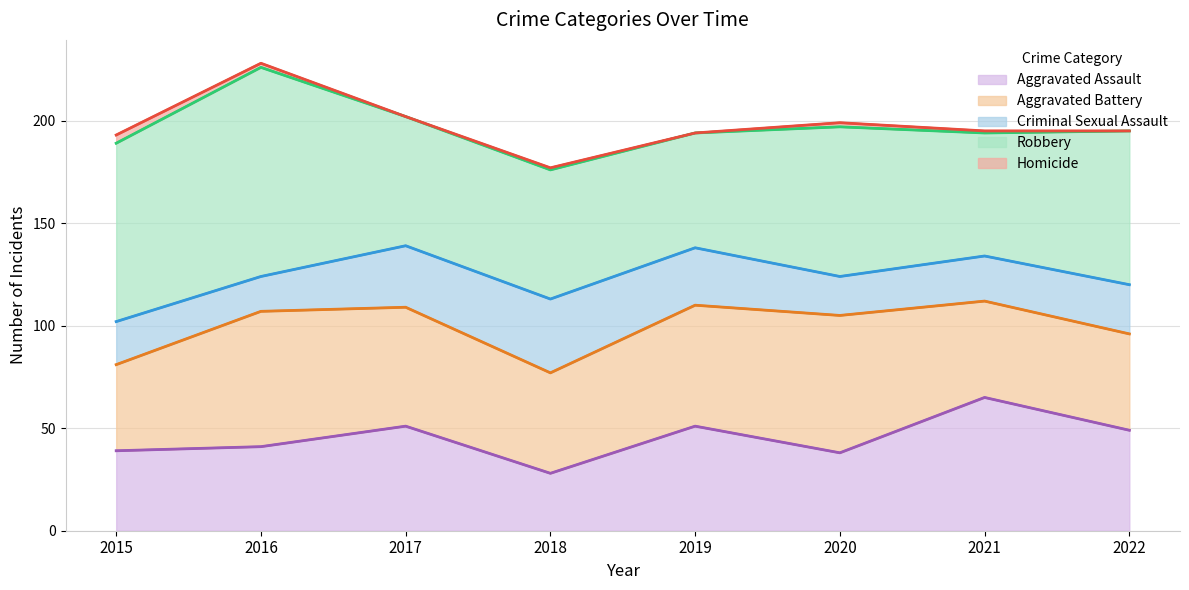

Reading left to right, transcribe all the data shown in this chart.

Aggravated Assault: 2015=39	2016=41	2017=51	2018=28	2019=51	2020=38	2021=65	2022=49
Aggravated Battery: 2015=42	2016=66	2017=58	2018=49	2019=59	2020=67	2021=47	2022=47
Criminal Sexual Assault: 2015=21	2016=17	2017=30	2018=36	2019=28	2020=19	2021=22	2022=24
Robbery: 2015=87	2016=102	2017=63	2018=63	2019=56	2020=73	2021=60	2022=75
Homicide: 2015=4	2016=2	2017=0	2018=1	2019=0	2020=2	2021=1	2022=0